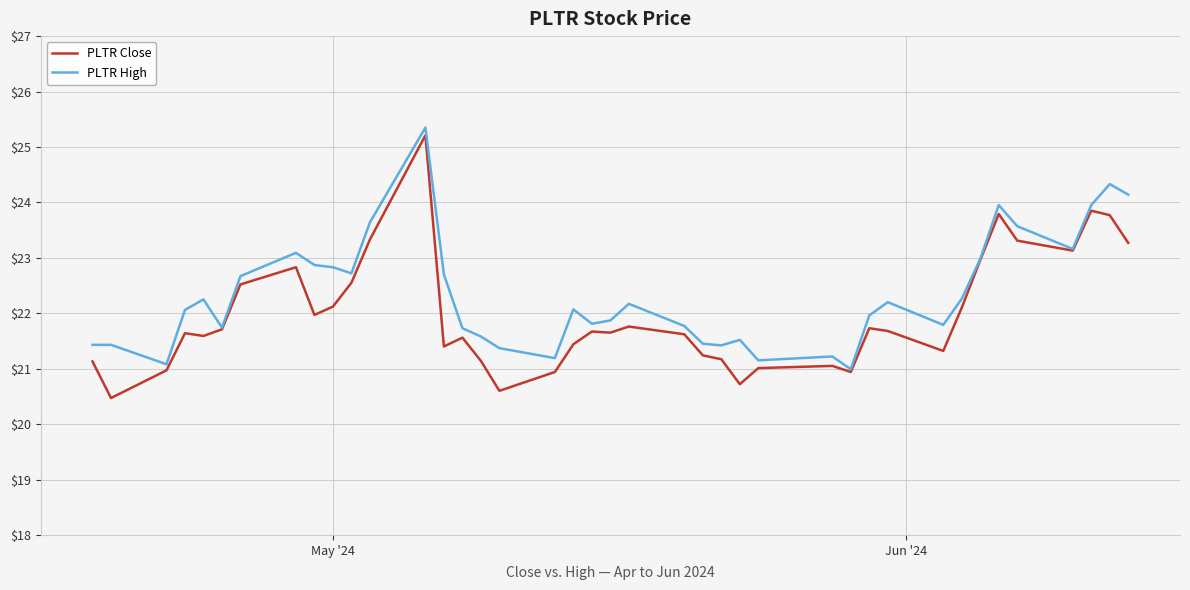

Which series has the widest spread of values?

PLTR Close